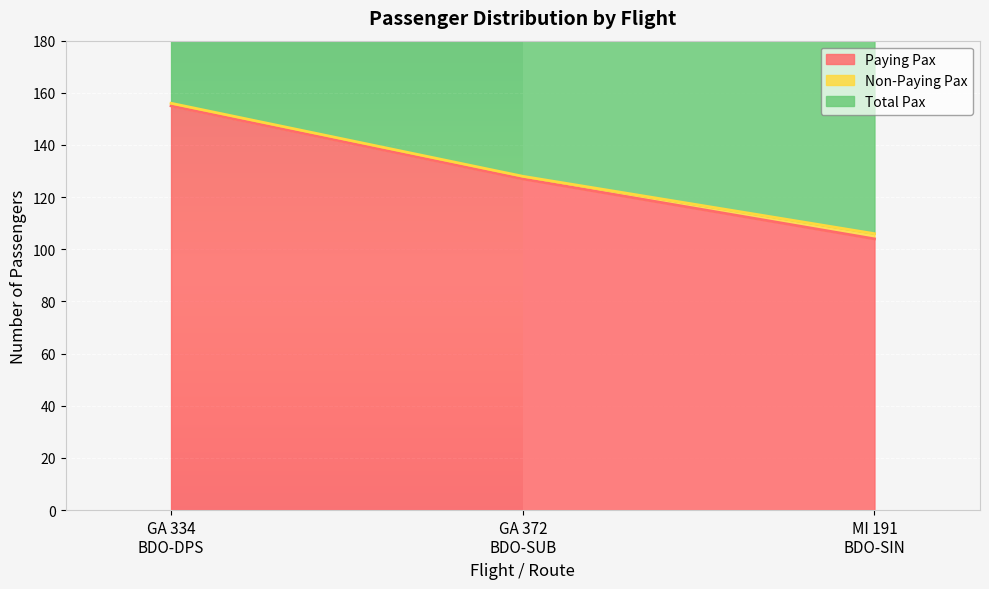

What is the label of the 1st point from the right?

MI 191
BDO-SIN